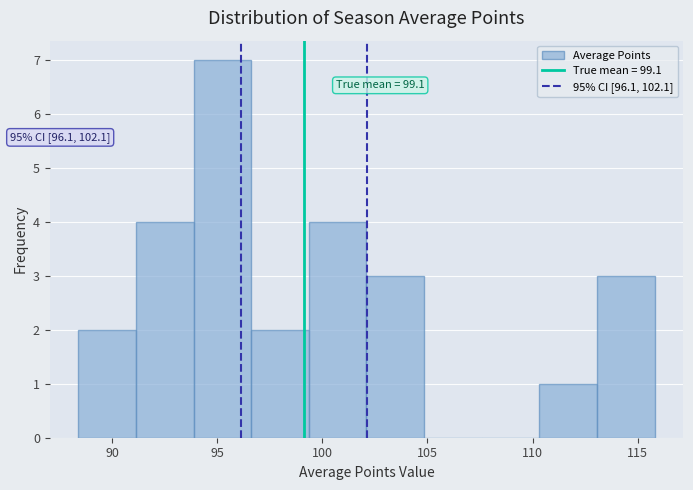

Over which range of the x-axis is the bar tallest?

94.0 to 96.5